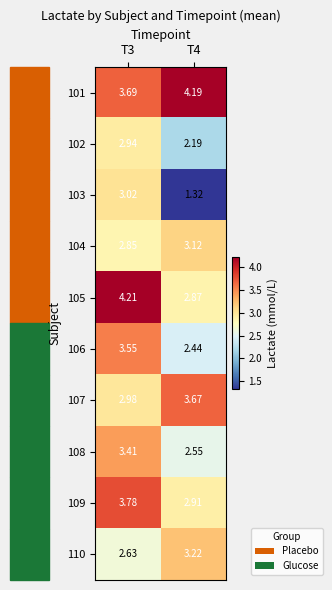

Count the number of data series in this chart.

10